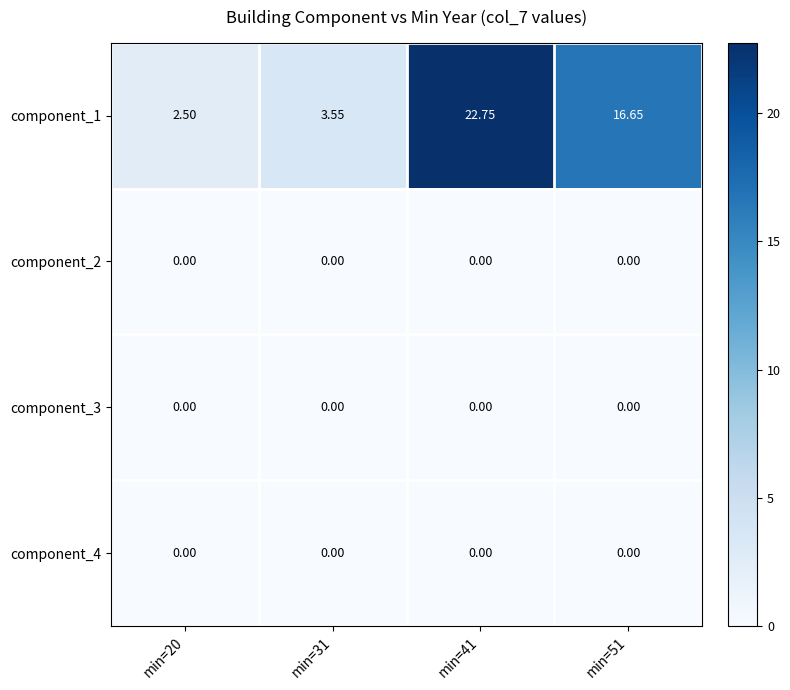

Which category has the lowest value across all series?

min=20